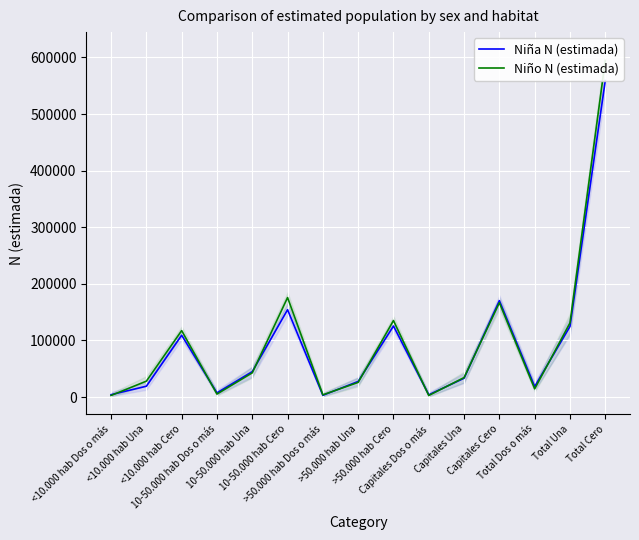

Where is Niña N (estimada) nearest to the value 281115?

Capitales Cero